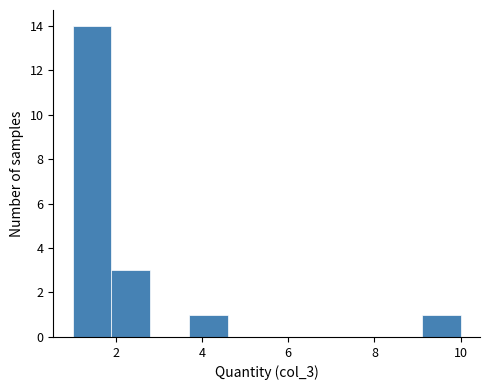

Over which range of the x-axis is the bar tallest?

1.0 to 1.9